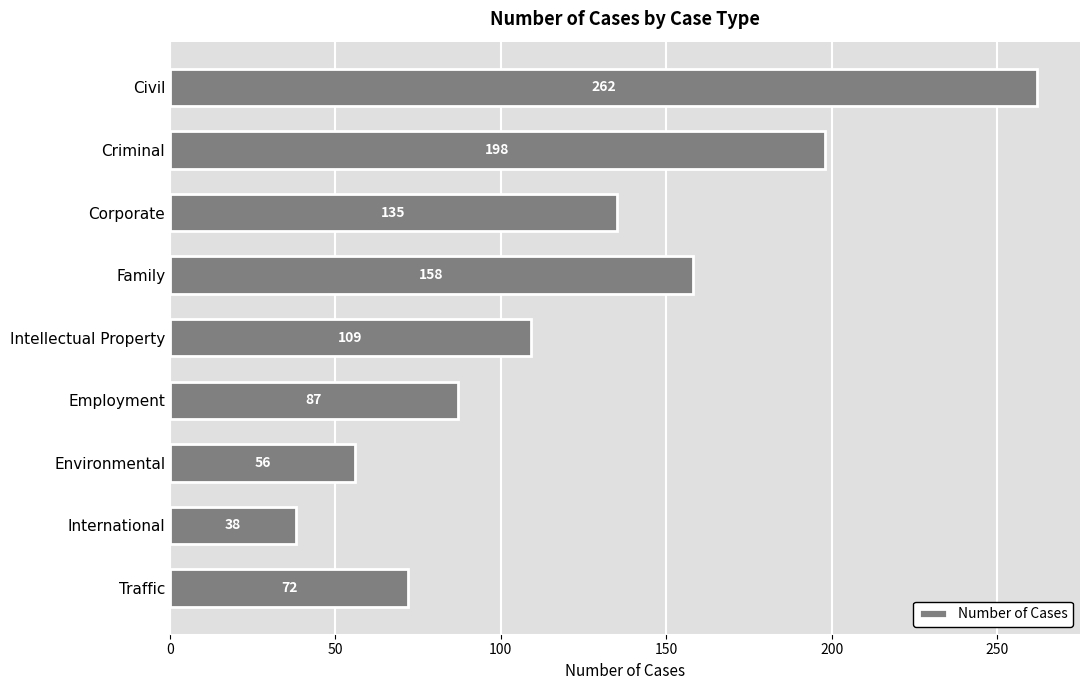

What is the label of the 2nd bar from the top?

Criminal